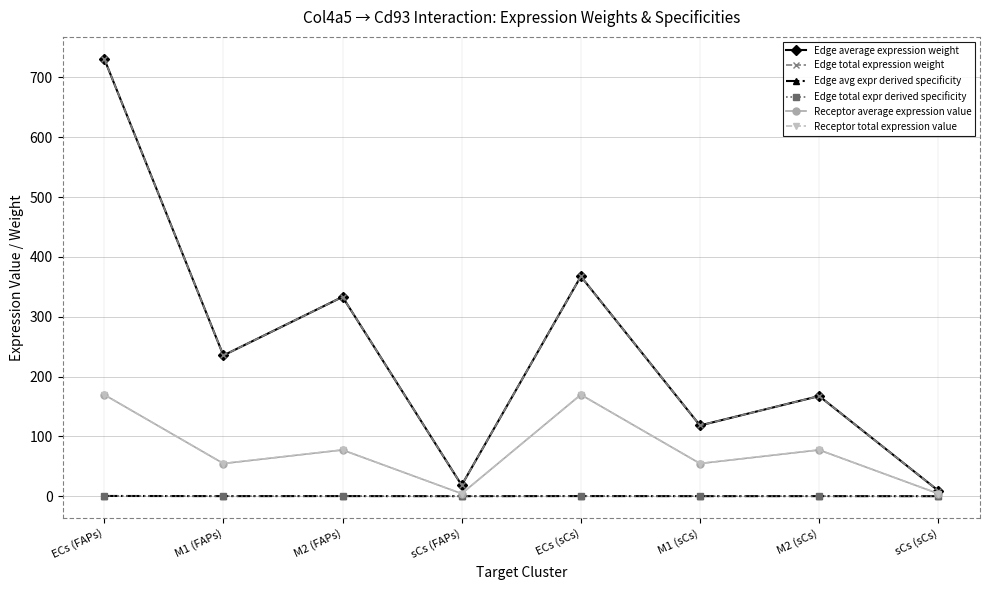

How many interior local peaks does the Edge avg expr derived specificity series have?

3